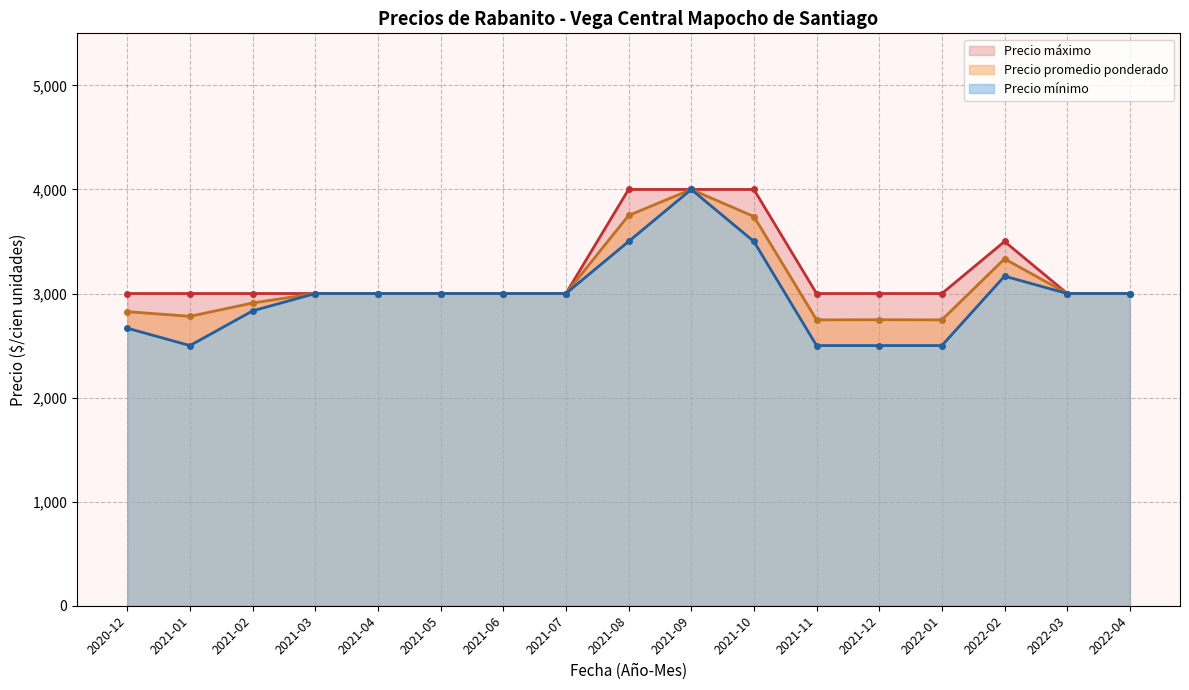

What is the lowest value of the Precio promedio ponderado series?

2747.0